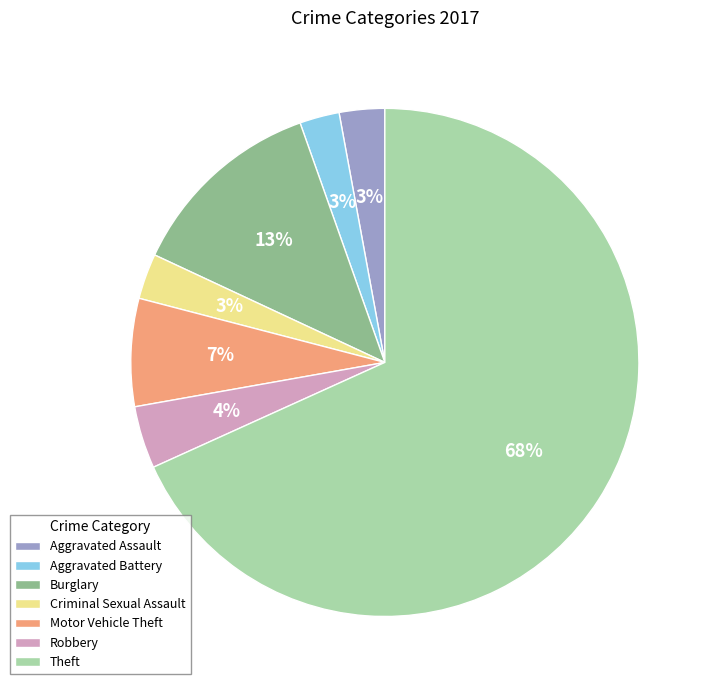

To the nearest percent, what is the average slice percentage?

14%